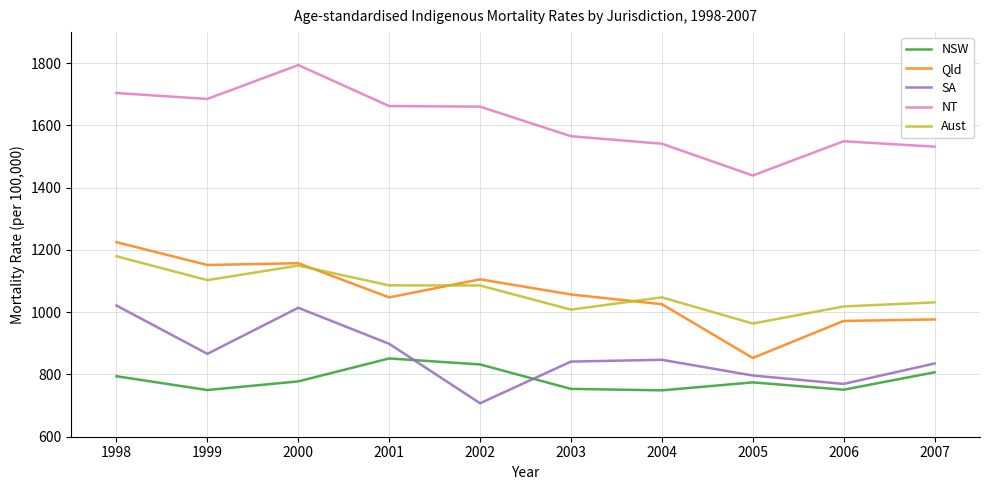

Rank the series at 2003 from lowest to highest value.

NSW, SA, Aust, Qld, NT